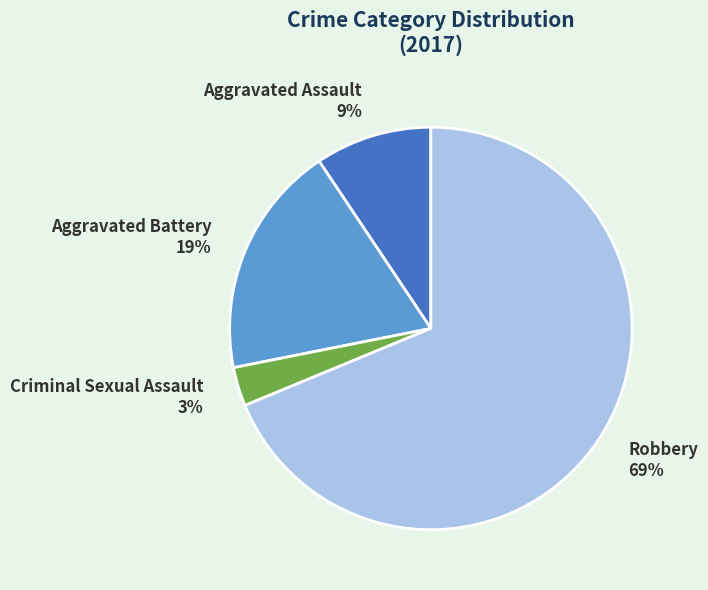

The Aggravated Assault slice represents 9% of the pie. True or false?

True